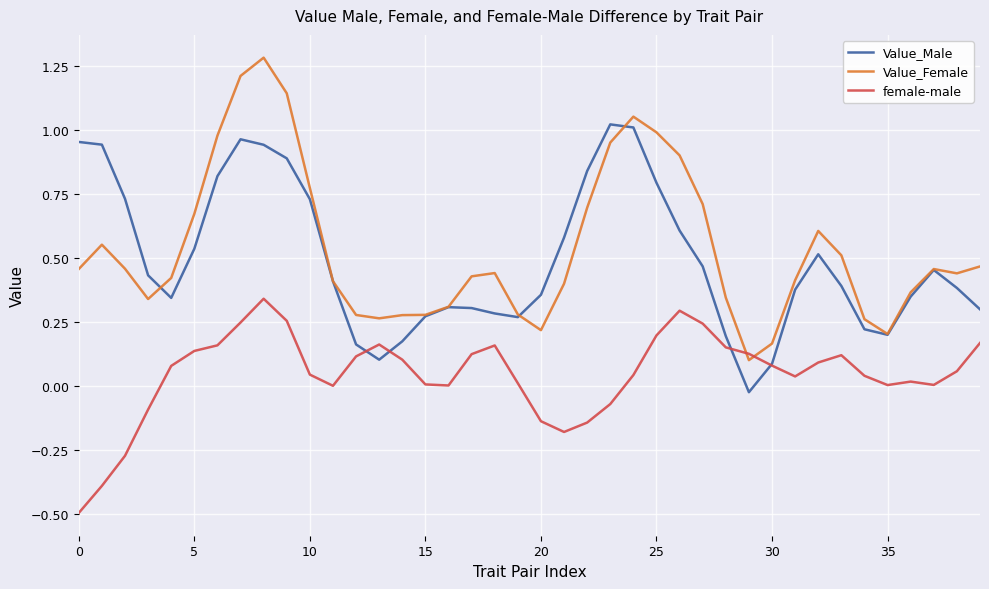

List the series in order of their peak value, highest first.

Value_Female, Value_Male, female-male